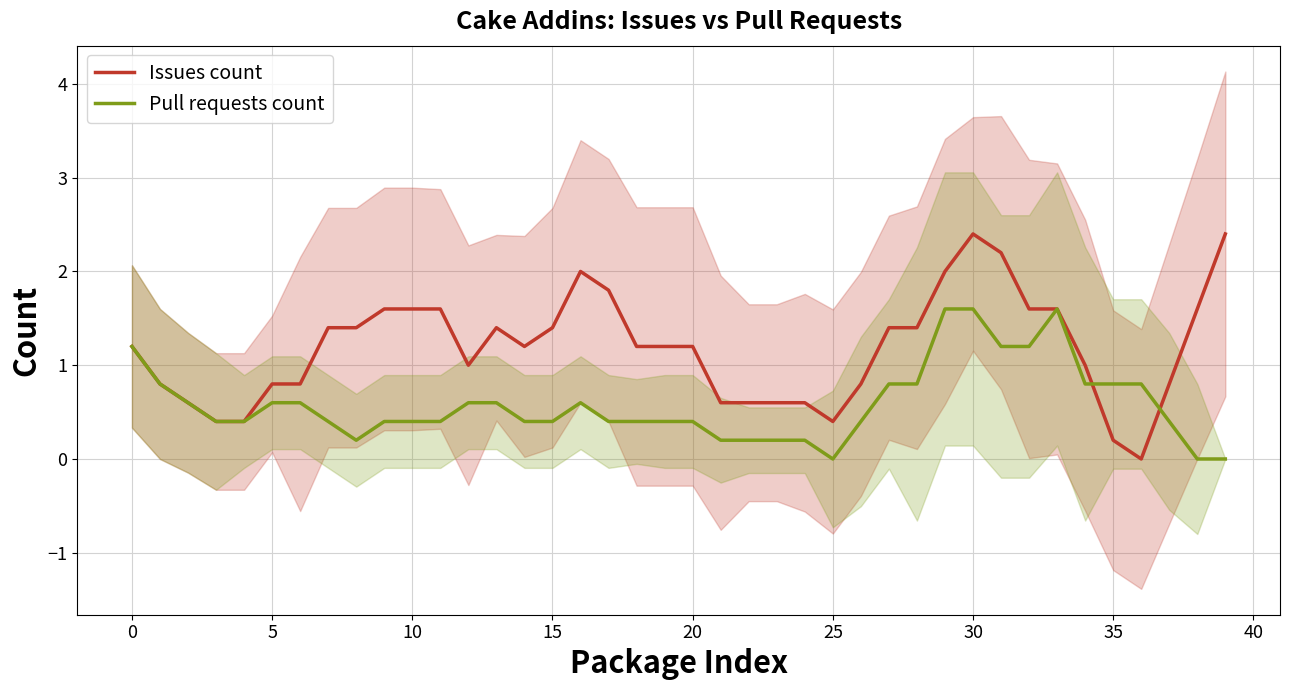

True or false: Pull requests count and Issues count cross at least once.

True